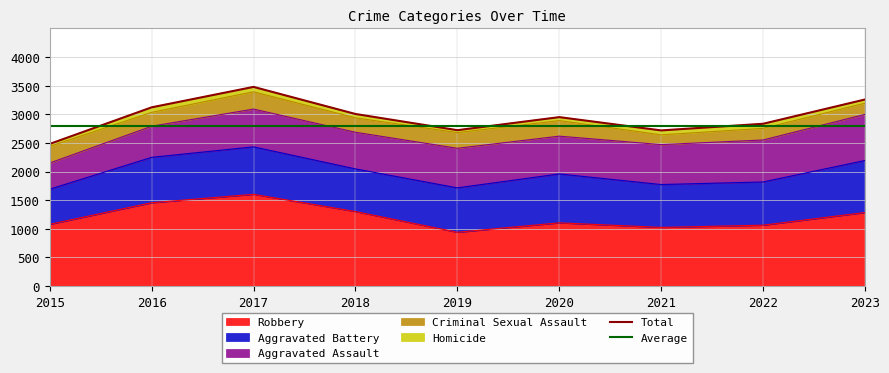

Reading left to right, transcribe all the data shown in this chart.

Robbery: 2015=1079	2016=1456	2017=1603	2018=1302	2019=940	2020=1105	2021=1025	2022=1064	2023=1285
Aggravated Battery: 2015=614	2016=793	2017=829	2018=745	2019=776	2020=854	2021=749	2022=755	2023=909
Aggravated Assault: 2015=457	2016=543	2017=660	2018=640	2019=691	2020=660	2021=697	2022=733	2023=806
Criminal Sexual Assault: 2015=290	2016=243	2017=302	2018=252	2019=274	2020=272	2021=171	2022=203	2023=195
Homicide: 2015=43	2016=87	2017=85	2018=67	2019=42	2020=60	2021=77	2022=80	2023=64